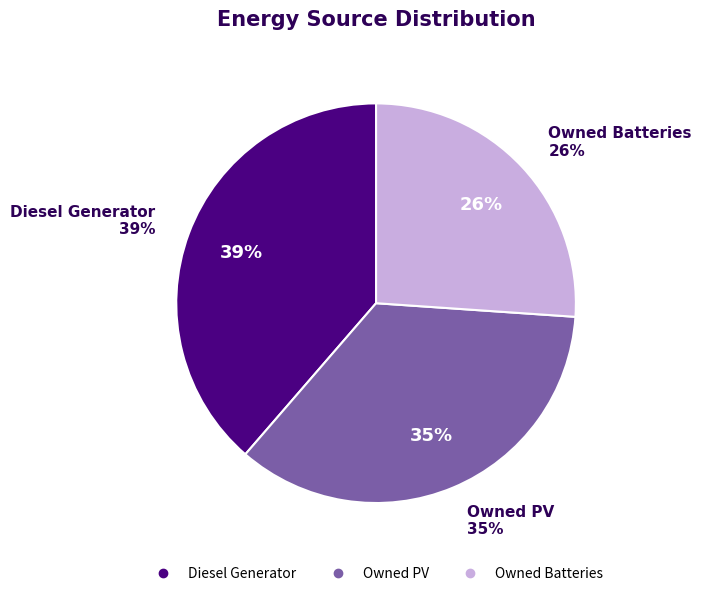

What percentage is NOT represented by Diesel Generator?

61.4%